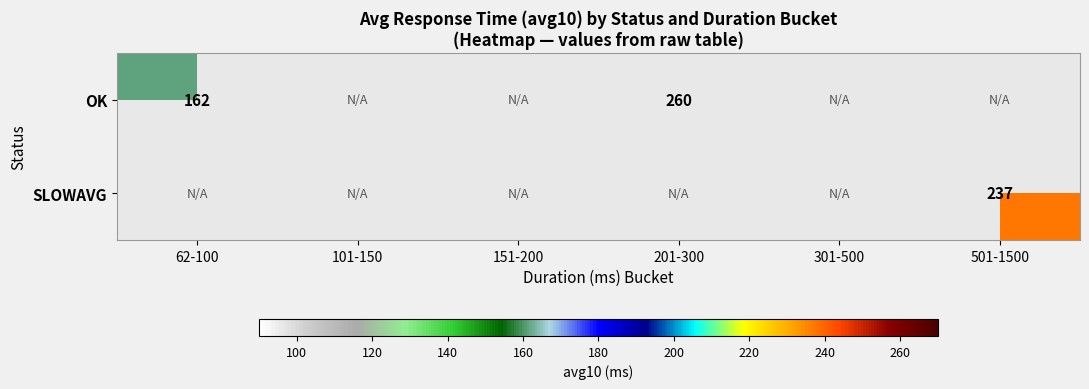

Which category has the lowest value across all series?

62-100